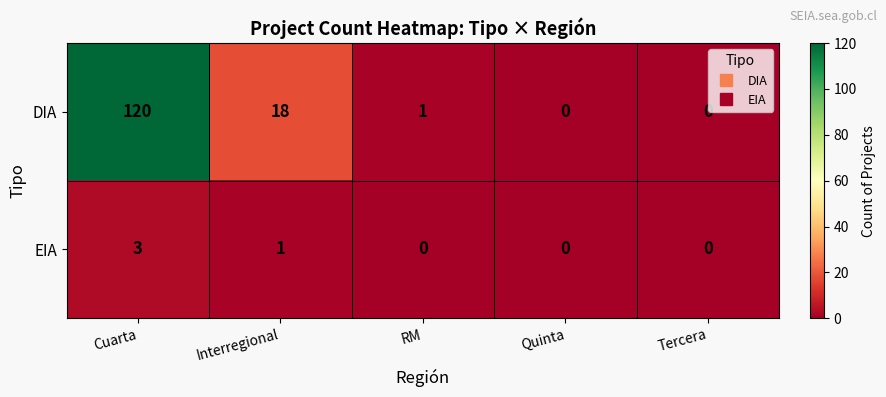

What is the sum of the EIA values at Cuarta and RM?

3